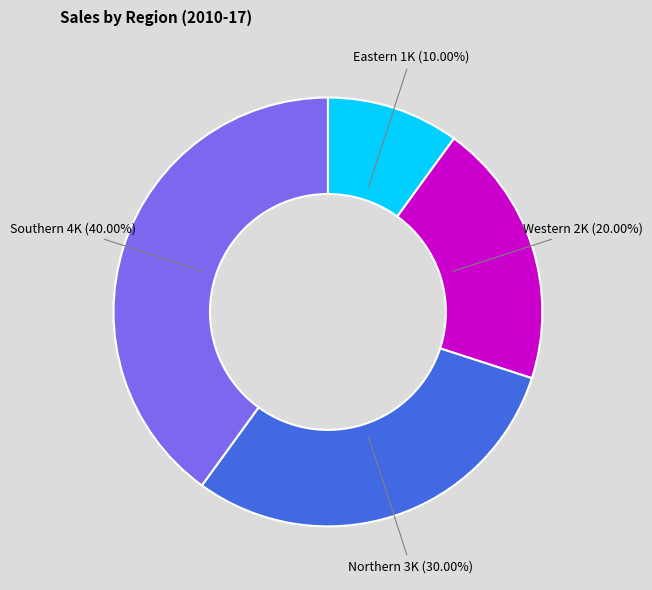

What percentage is the Eastern slice, to the nearest percent?

10%